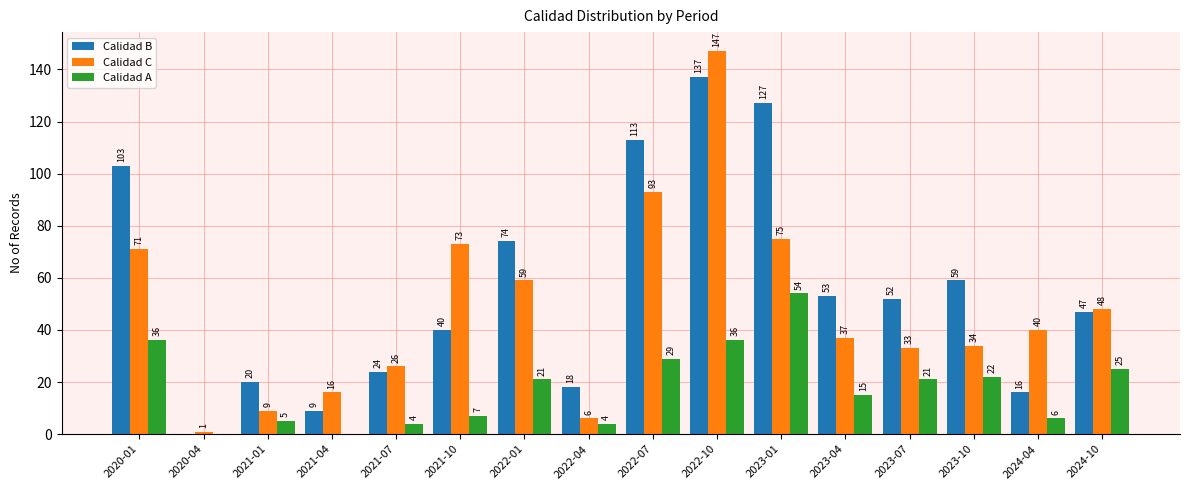

Which series has the widest spread of values?

Calidad C